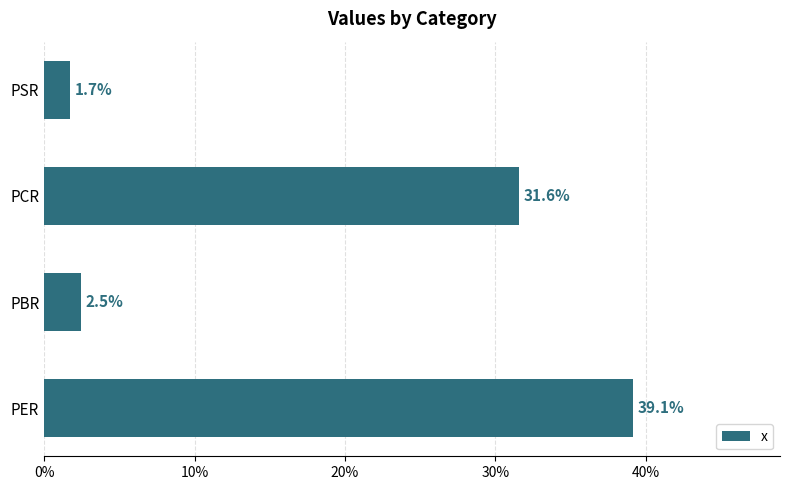

What is the change in value from PBR to PCR?

+29.1